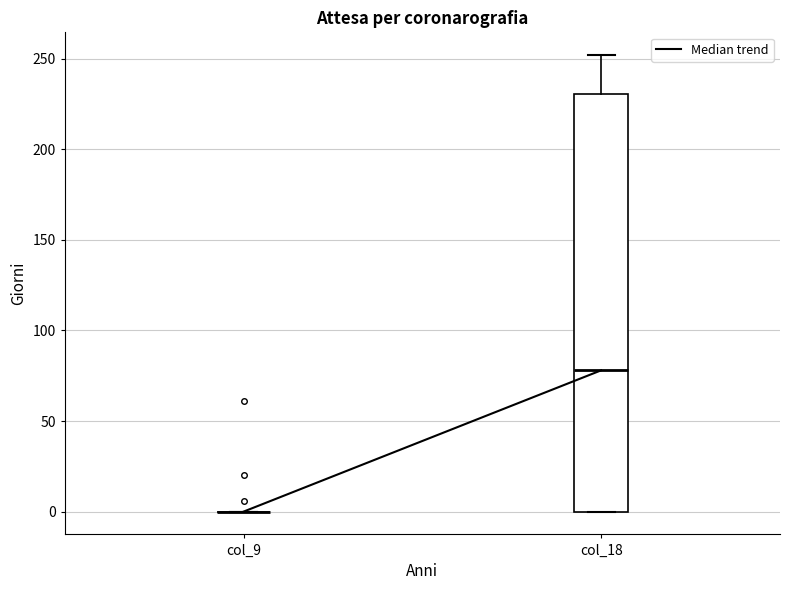

Which box is the tallest, from its lower edge to its upper edge?

col_18